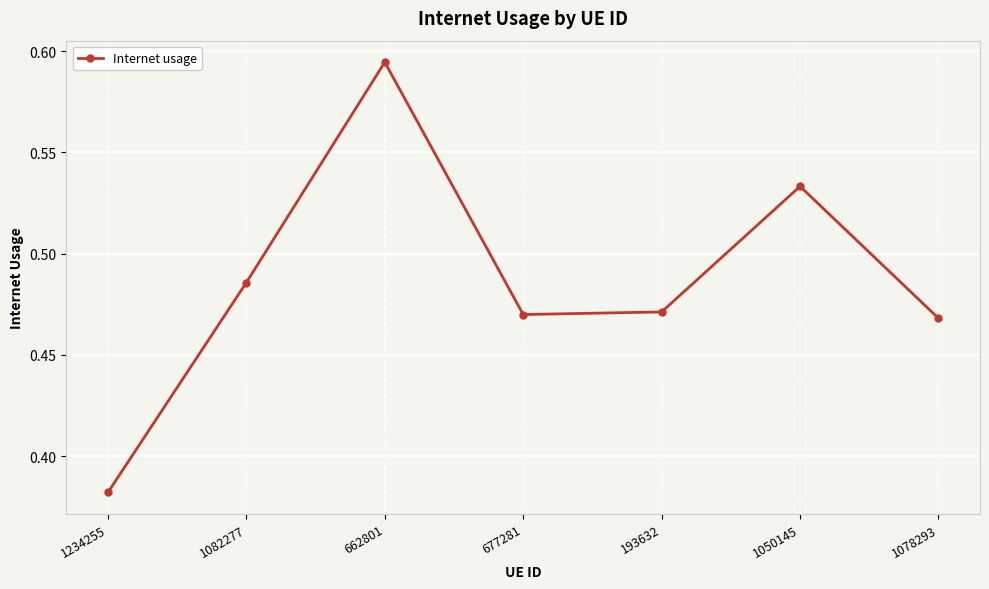

What position from the right is 662801?

5